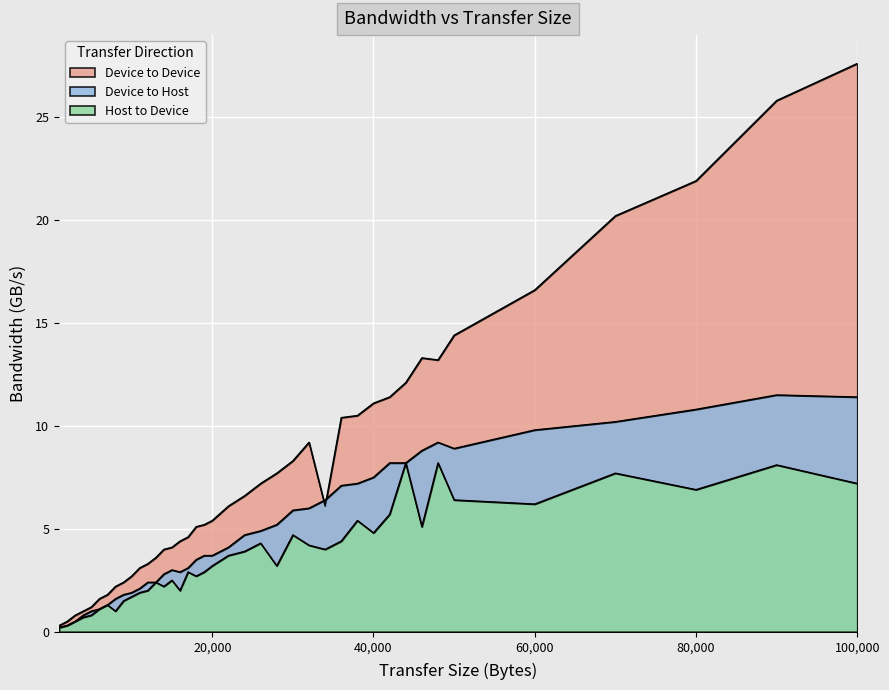

What is the value of the Device to Device point at the 6th from the left?

1.6